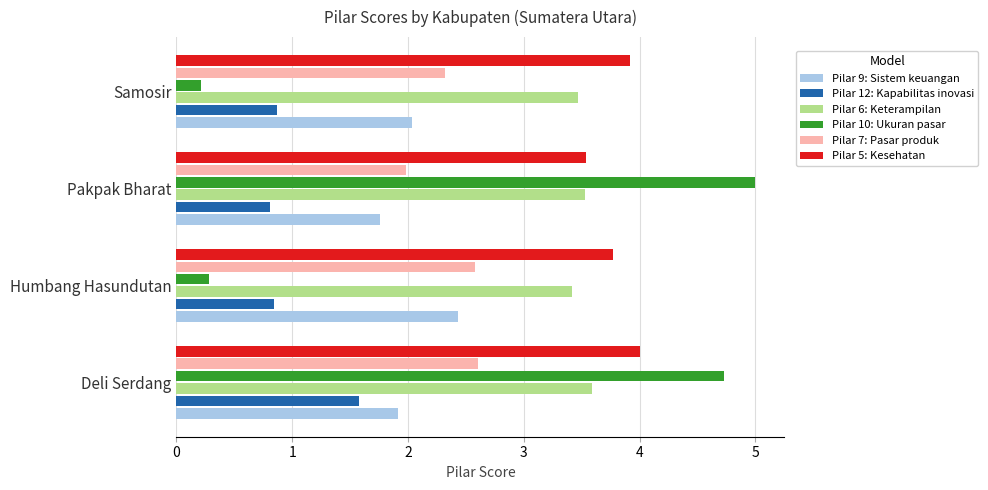

Which series has the largest range (max minus min)?

Pilar 10: Ukuran pasar